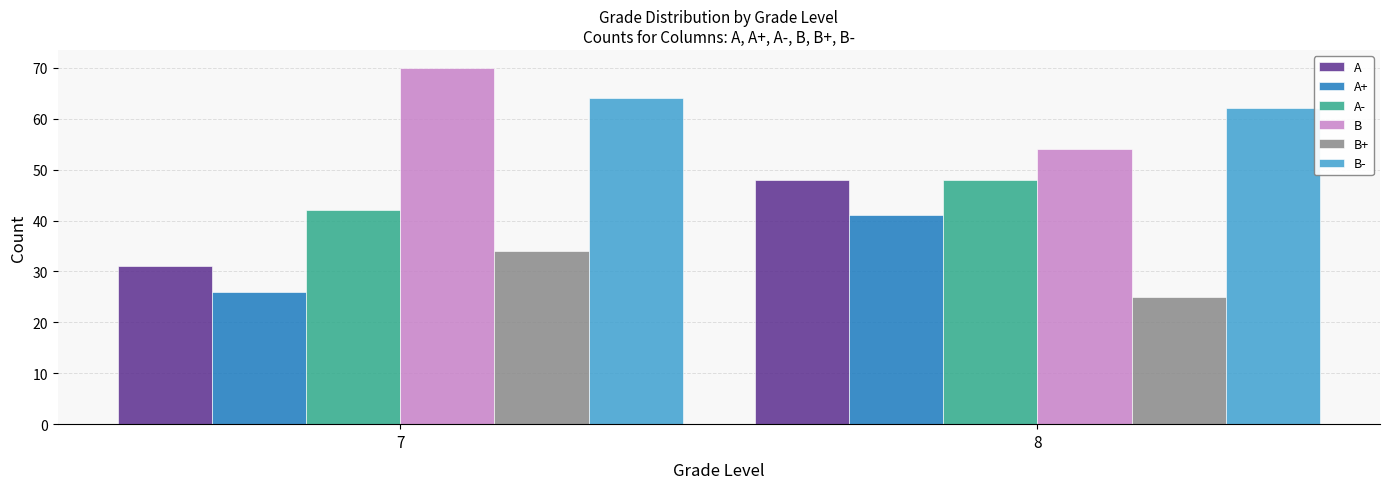

How many series are shown in this chart?

6